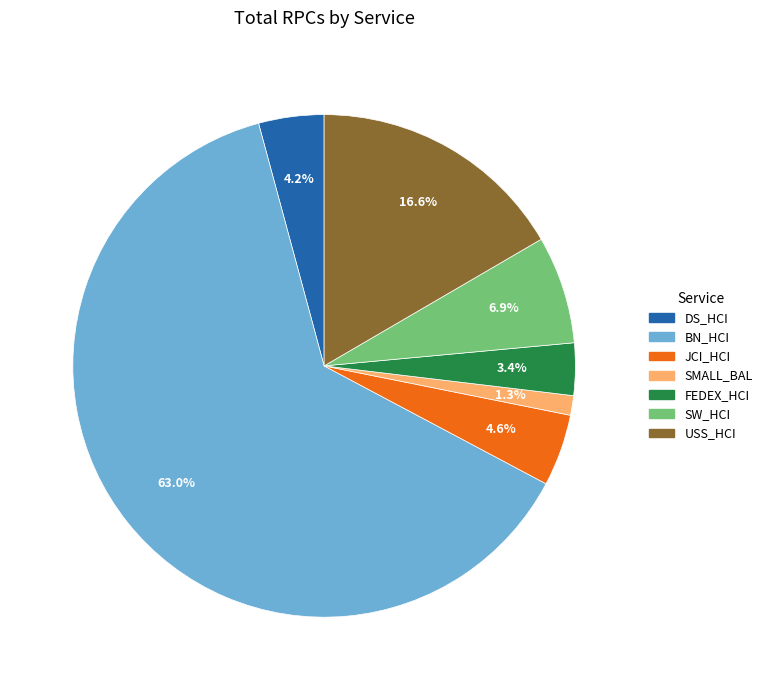

Between SW_HCI and USS_HCI, which is larger?

USS_HCI